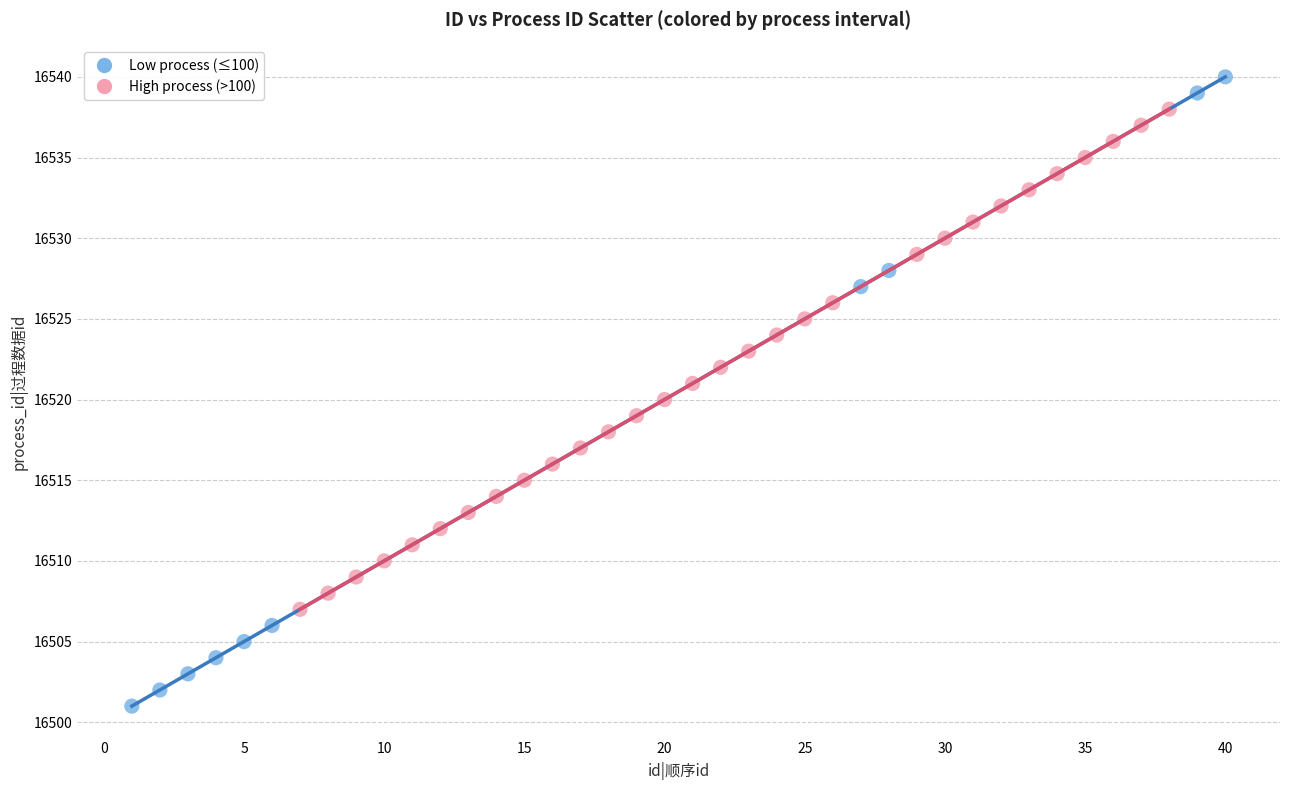

Which series contains the highest Y value?

Low process (≤100)